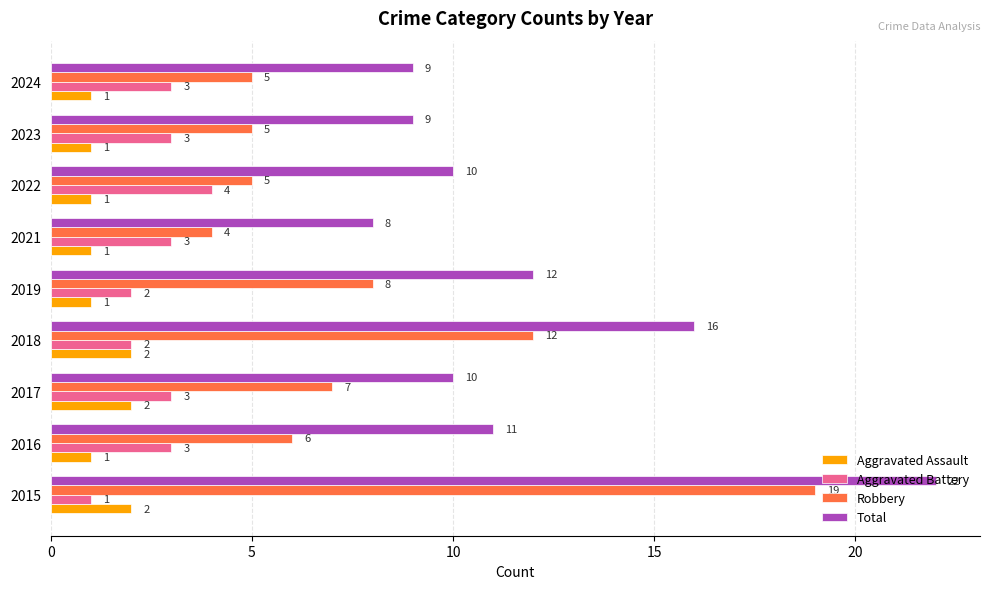

What is the difference between the maximum and minimum values in the Robbery series?

15